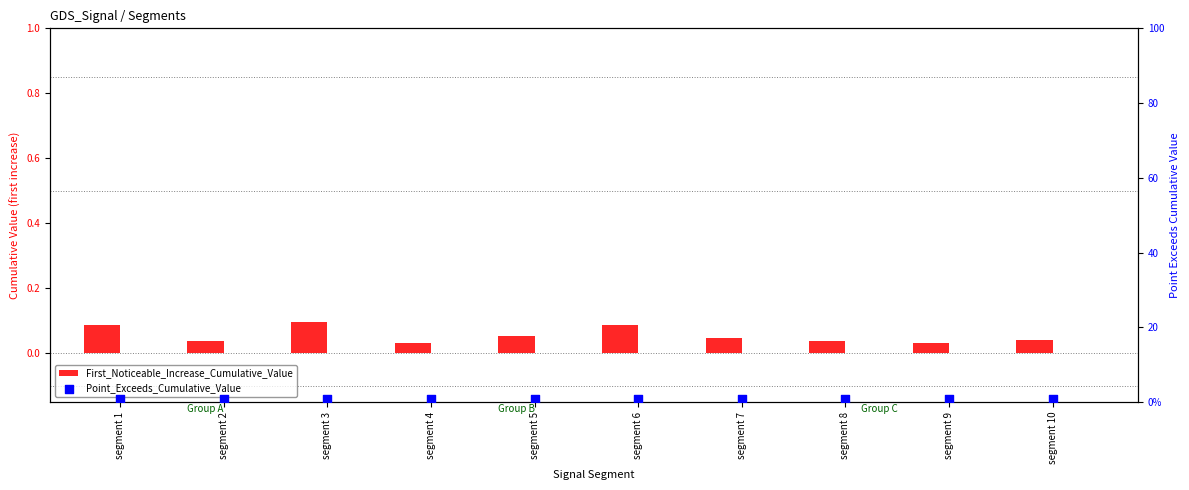

Is the value of Point_Exceeds_Cumulative_Value at segment 4 greater than the value of First_Noticeable_Increase_Cumulative_Value at segment 1?

Yes